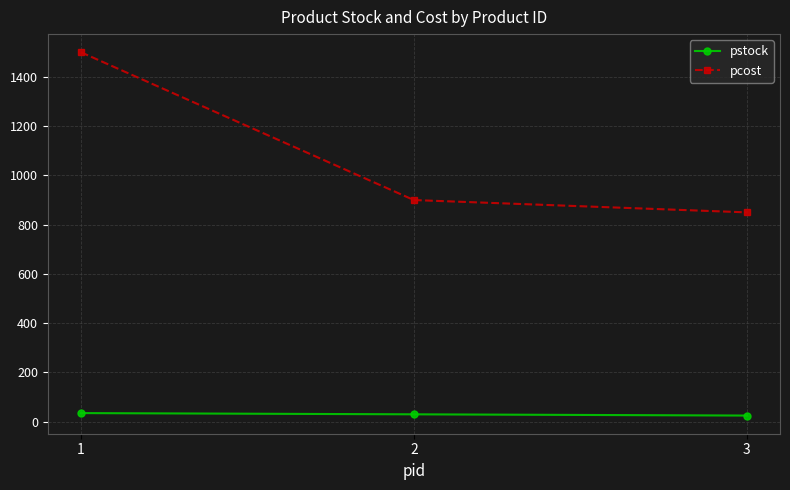

What is the value of the pstock point at the 3rd from the left?

25